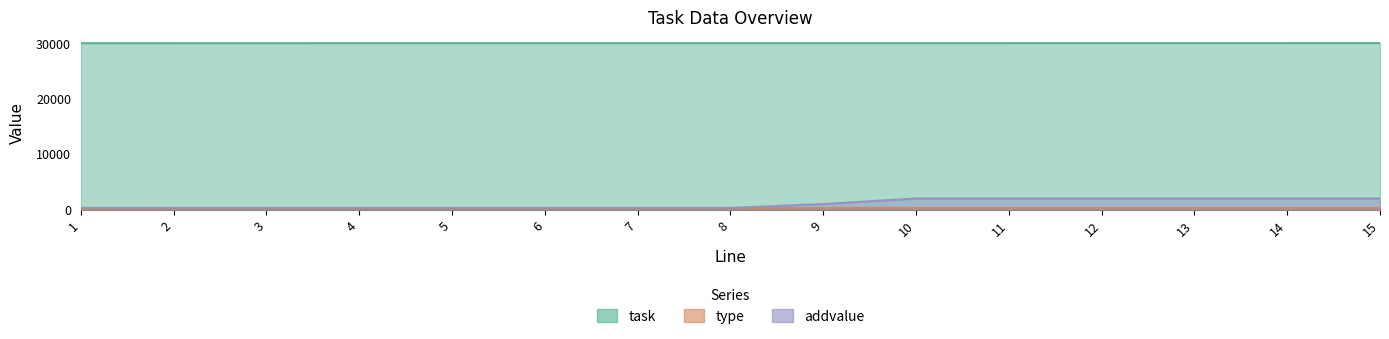

List the series in order of their peak value, lowest first.

type, addvalue, task